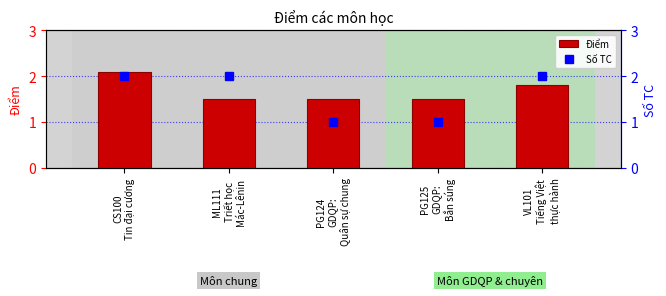

How many values in the Số TC series are below 2?

2